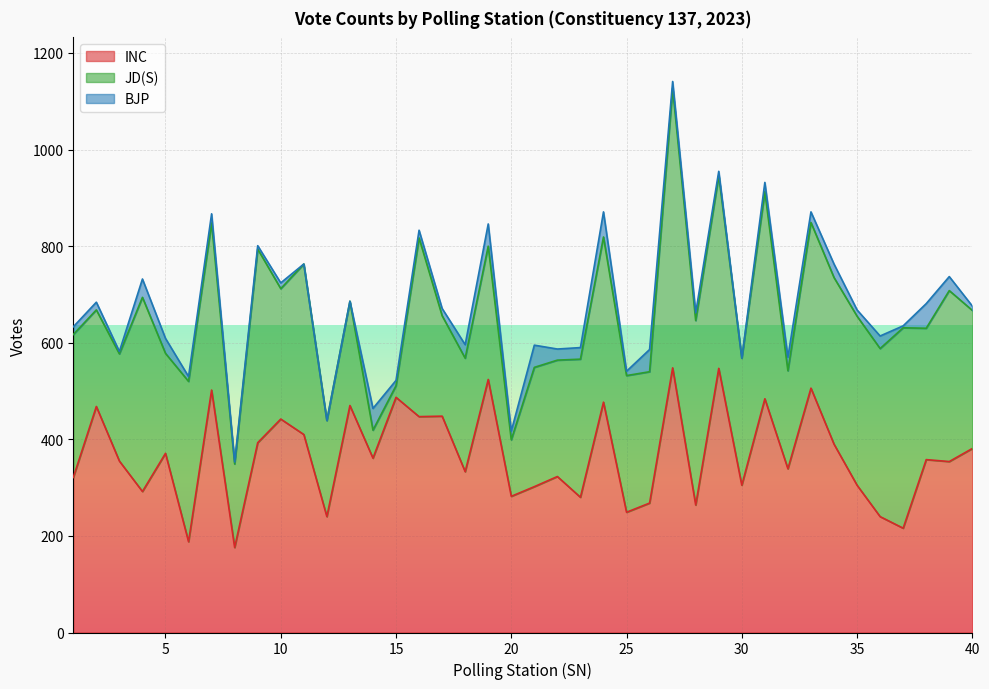

What is the maximum value shown in the chart?

579